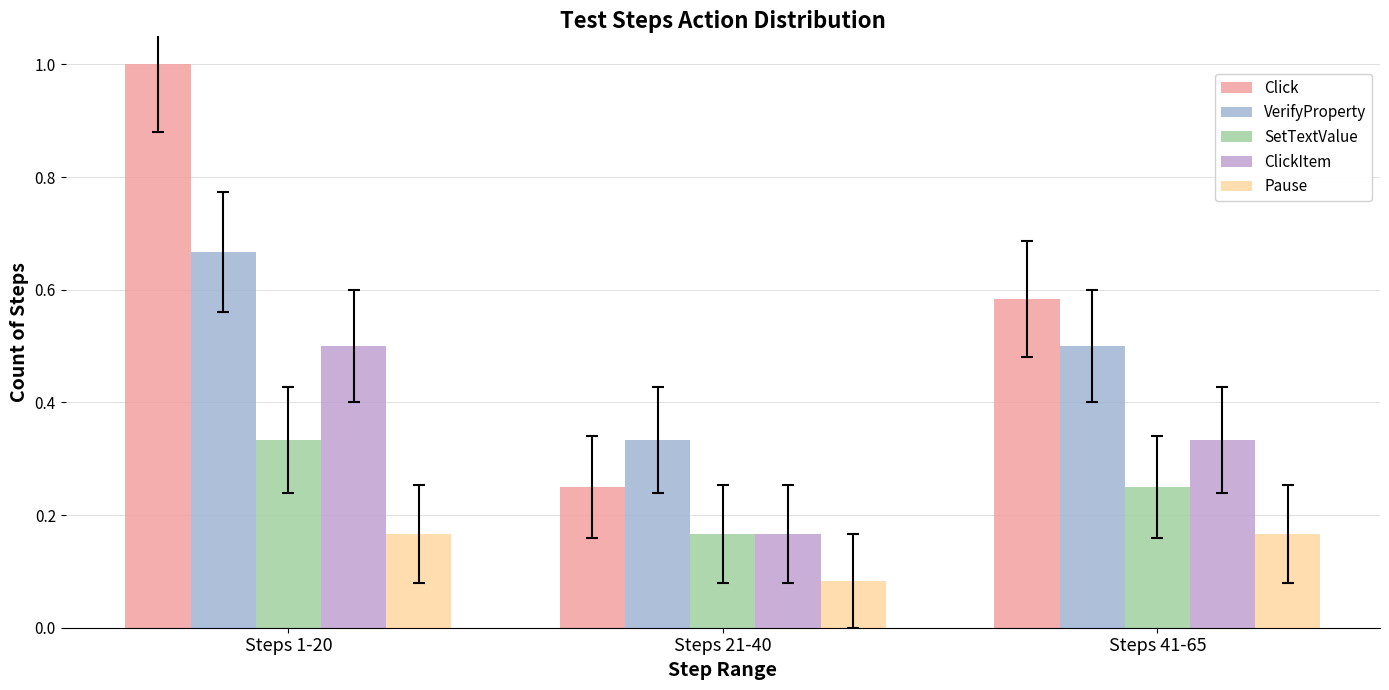

Is it true that SetTextValue equals 0.2 at Steps 41-65?

True